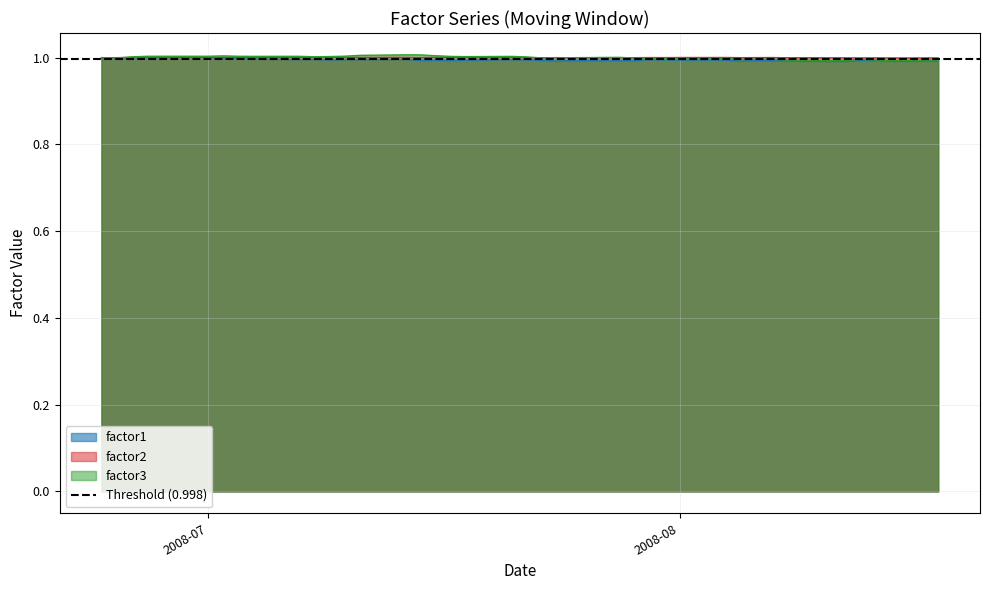

What is the highest value of the factor1 series?

1.0